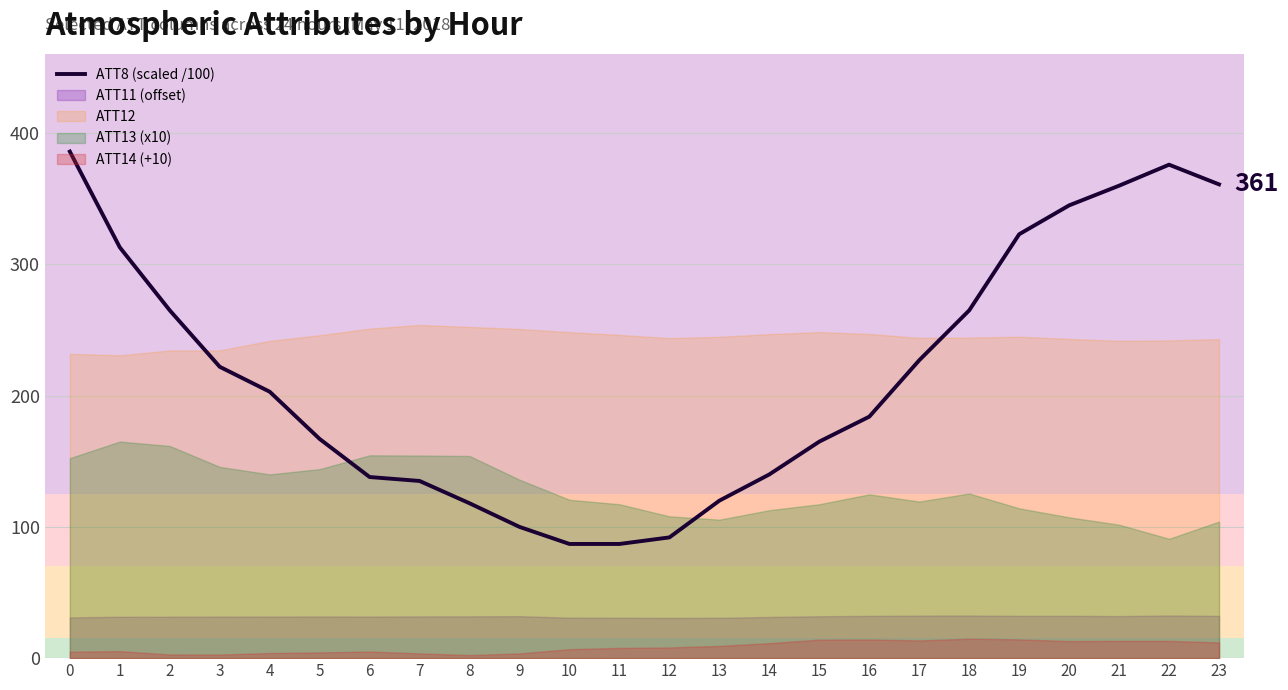

List the labels in order of value, largest first.

0, 22, 23, 21, 20, 19, 1, 2, 18, 17, 3, 4, 16, 5, 15, 14, 6, 7, 13, 8, 9, 12, 10, 11